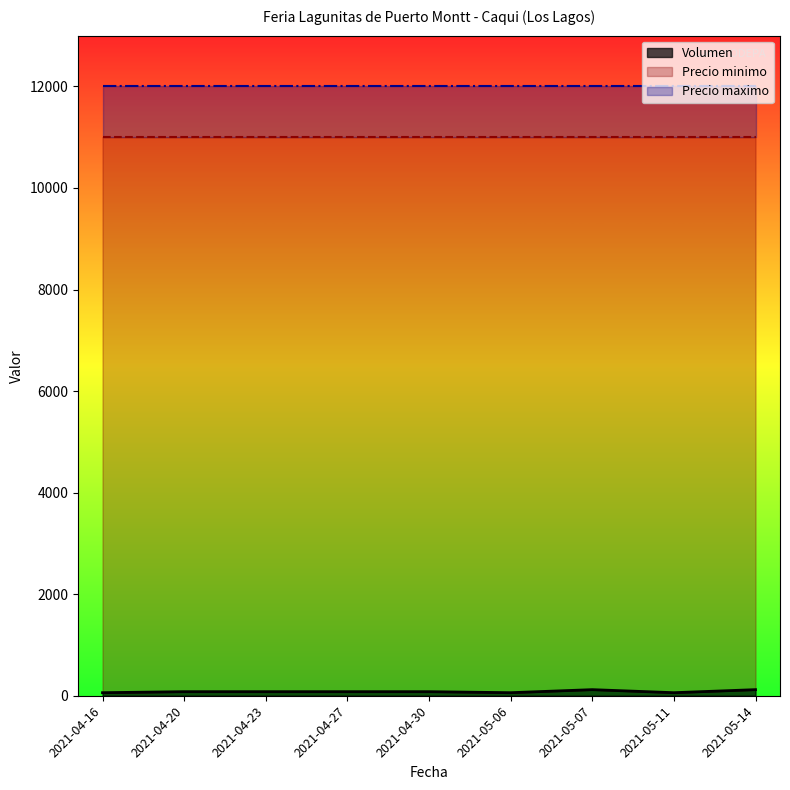

What are all the series names shown in the legend?

Volumen, Precio minimo, Precio maximo